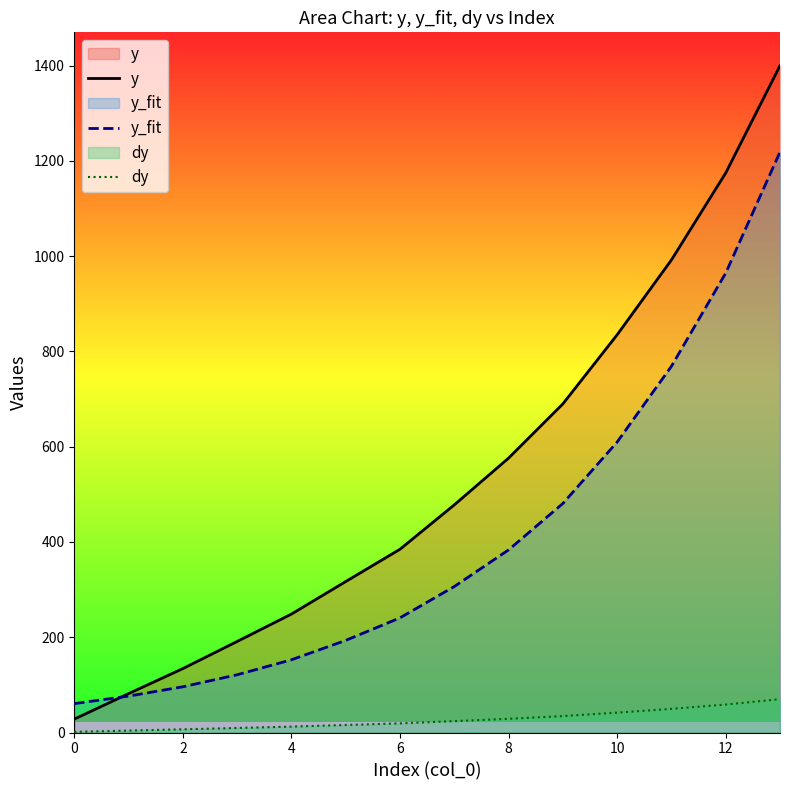

How many data points in y_fit are less than 306?

7